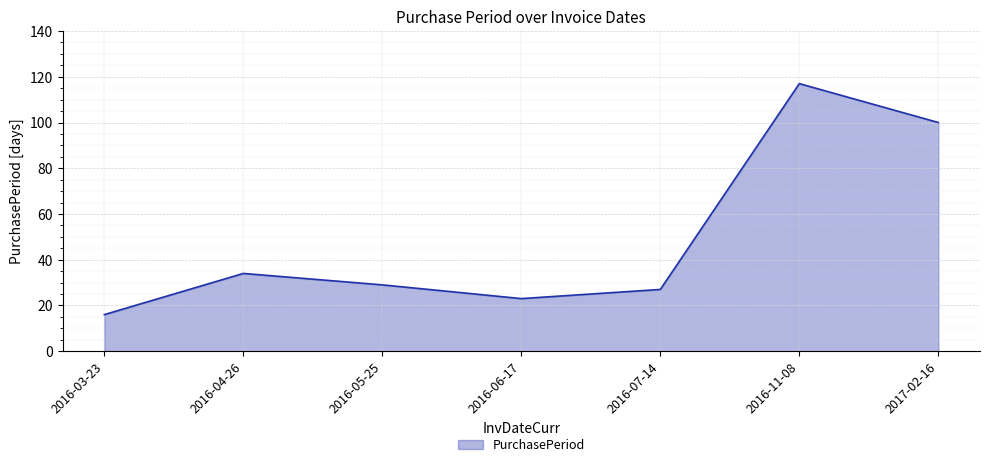

At which label is the value closest to 66?

2016-04-26